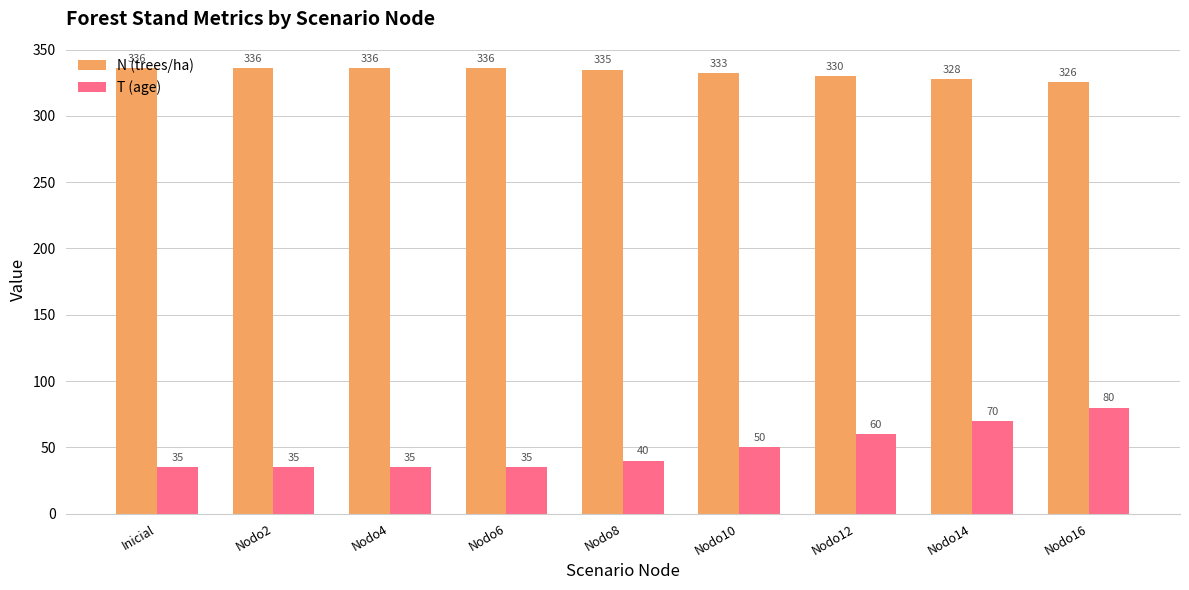

Which series has the widest spread of values?

T (age)